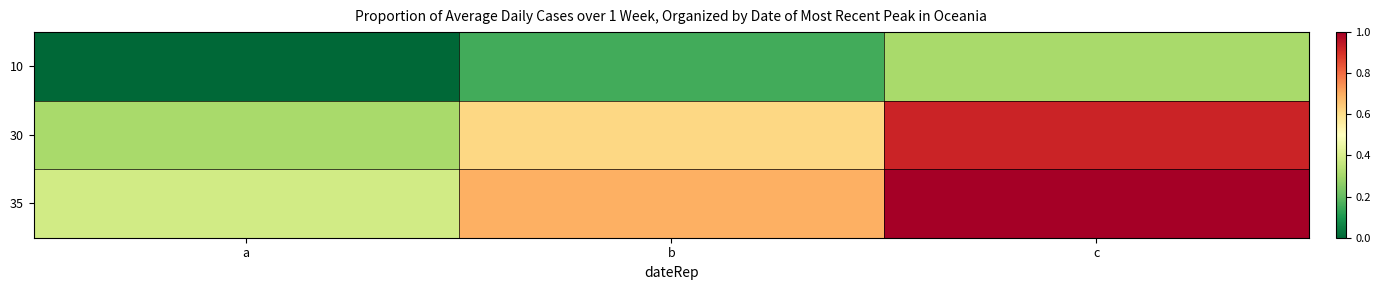

At c, list the series in order from largest to smallest.

35, 30, 10